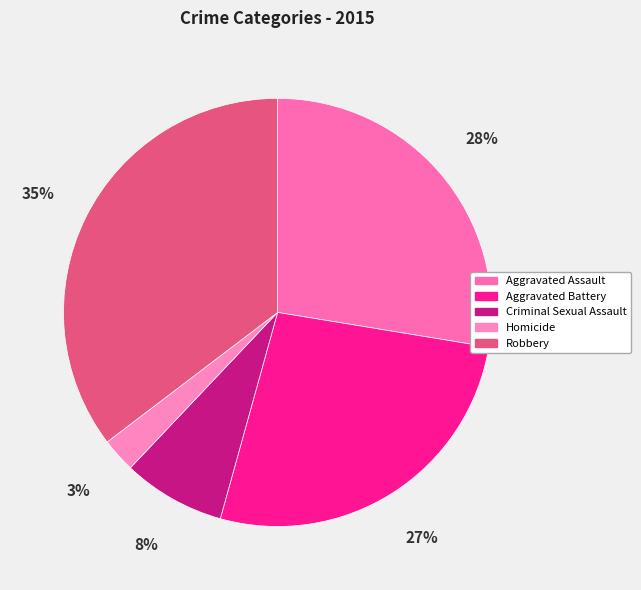

How many segments does this pie chart have?

5